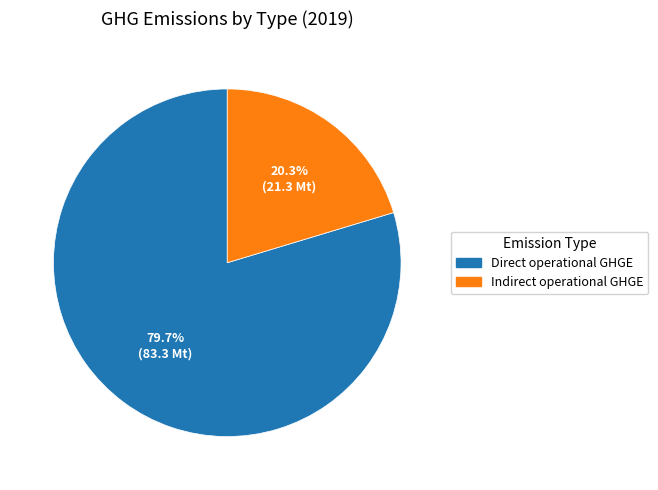

To the nearest percent, what portion does Indirect operational GHGE represent?

20%